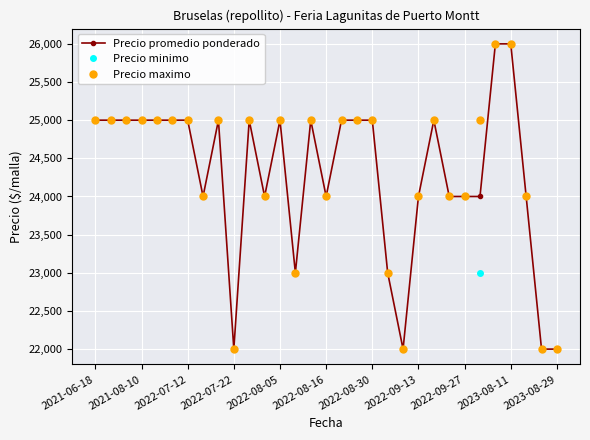

What is the value of the Precio minimo point at the 21st from the left?

22000